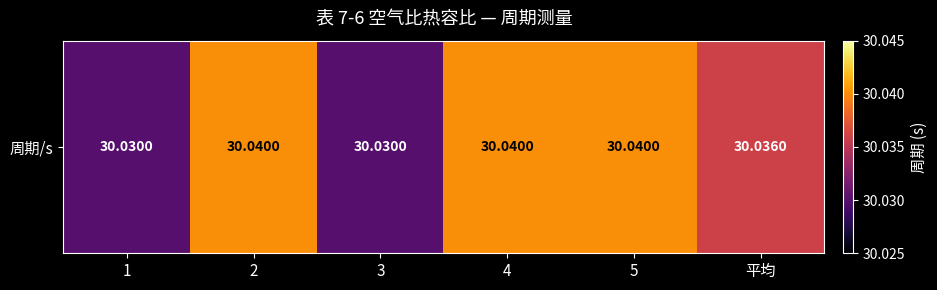

The chart shows a value of 16.0 at 5. True or false?

False